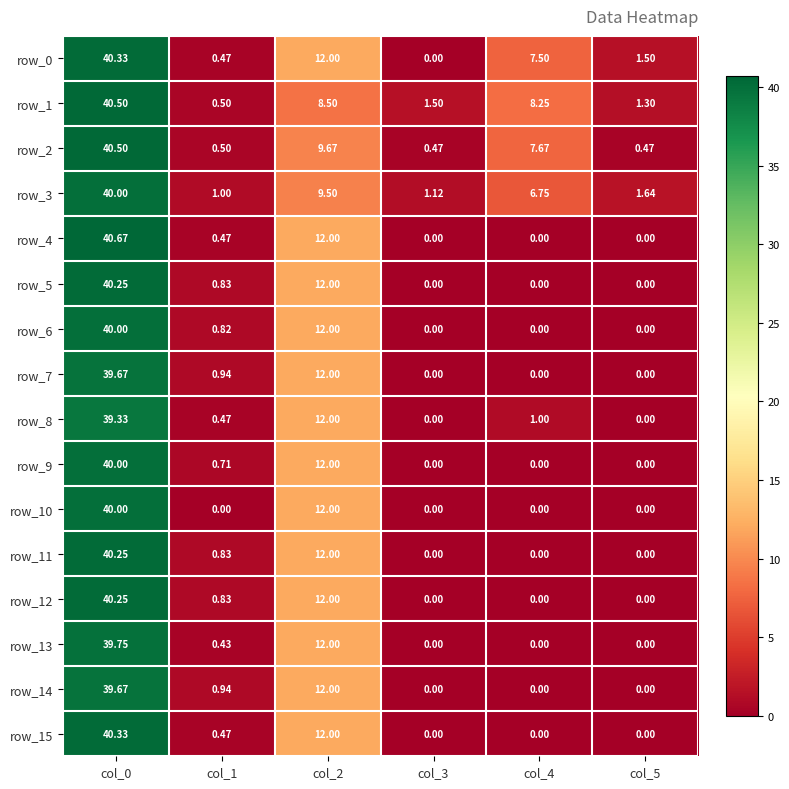

Which label corresponds to the largest value in the chart?

col_0